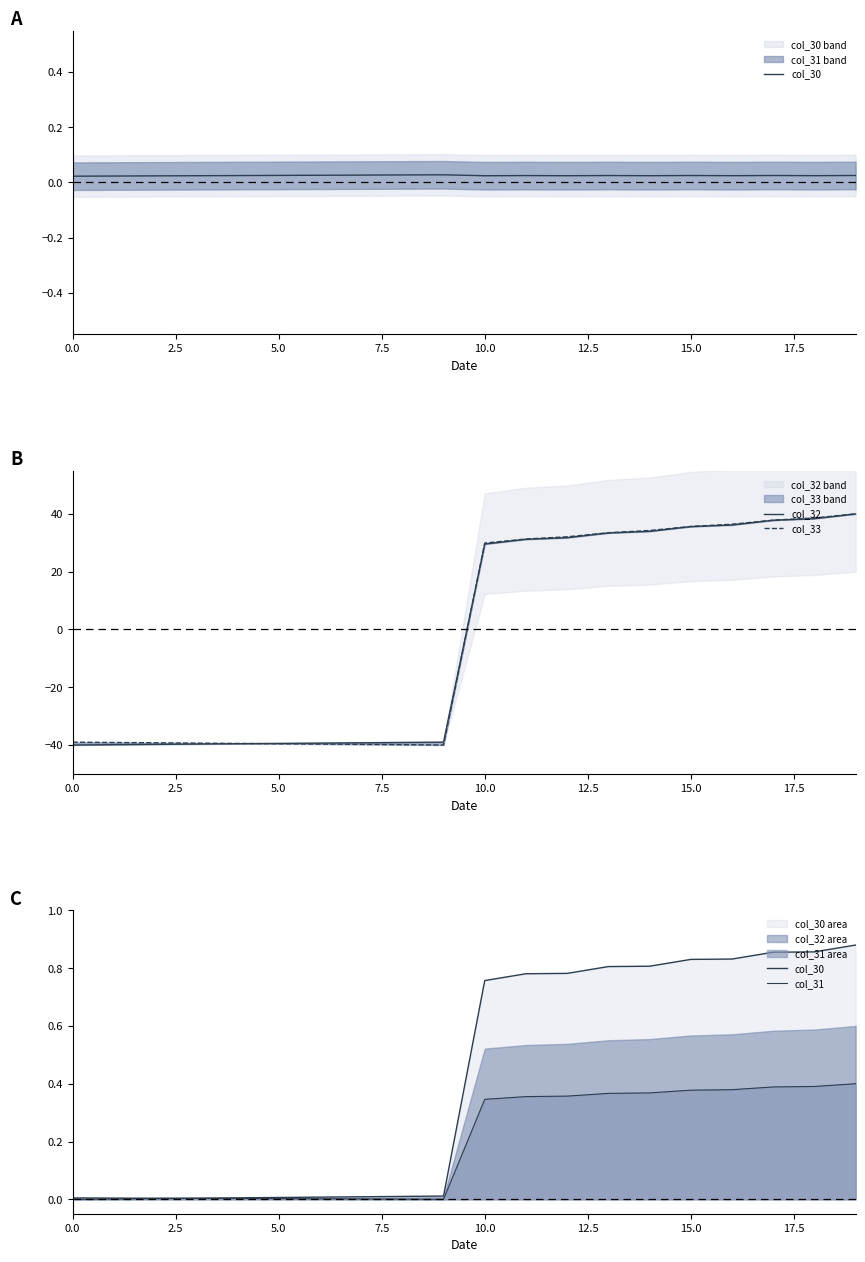

What is the difference between the maximum and minimum values in the col_32 series?

80.0